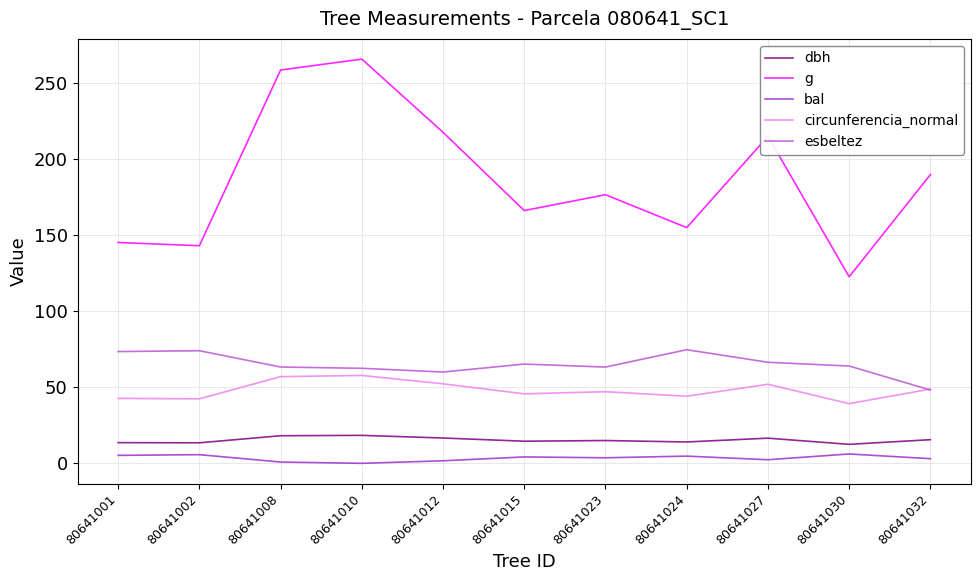

Where does the circunferencia_normal series first go above 47?

80641008